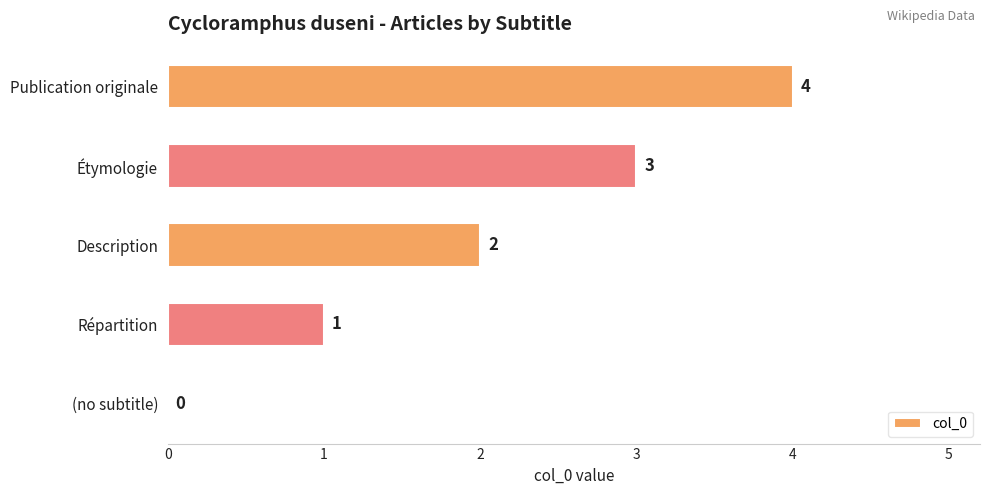

What is the sum of the values at Répartition and Description?

3